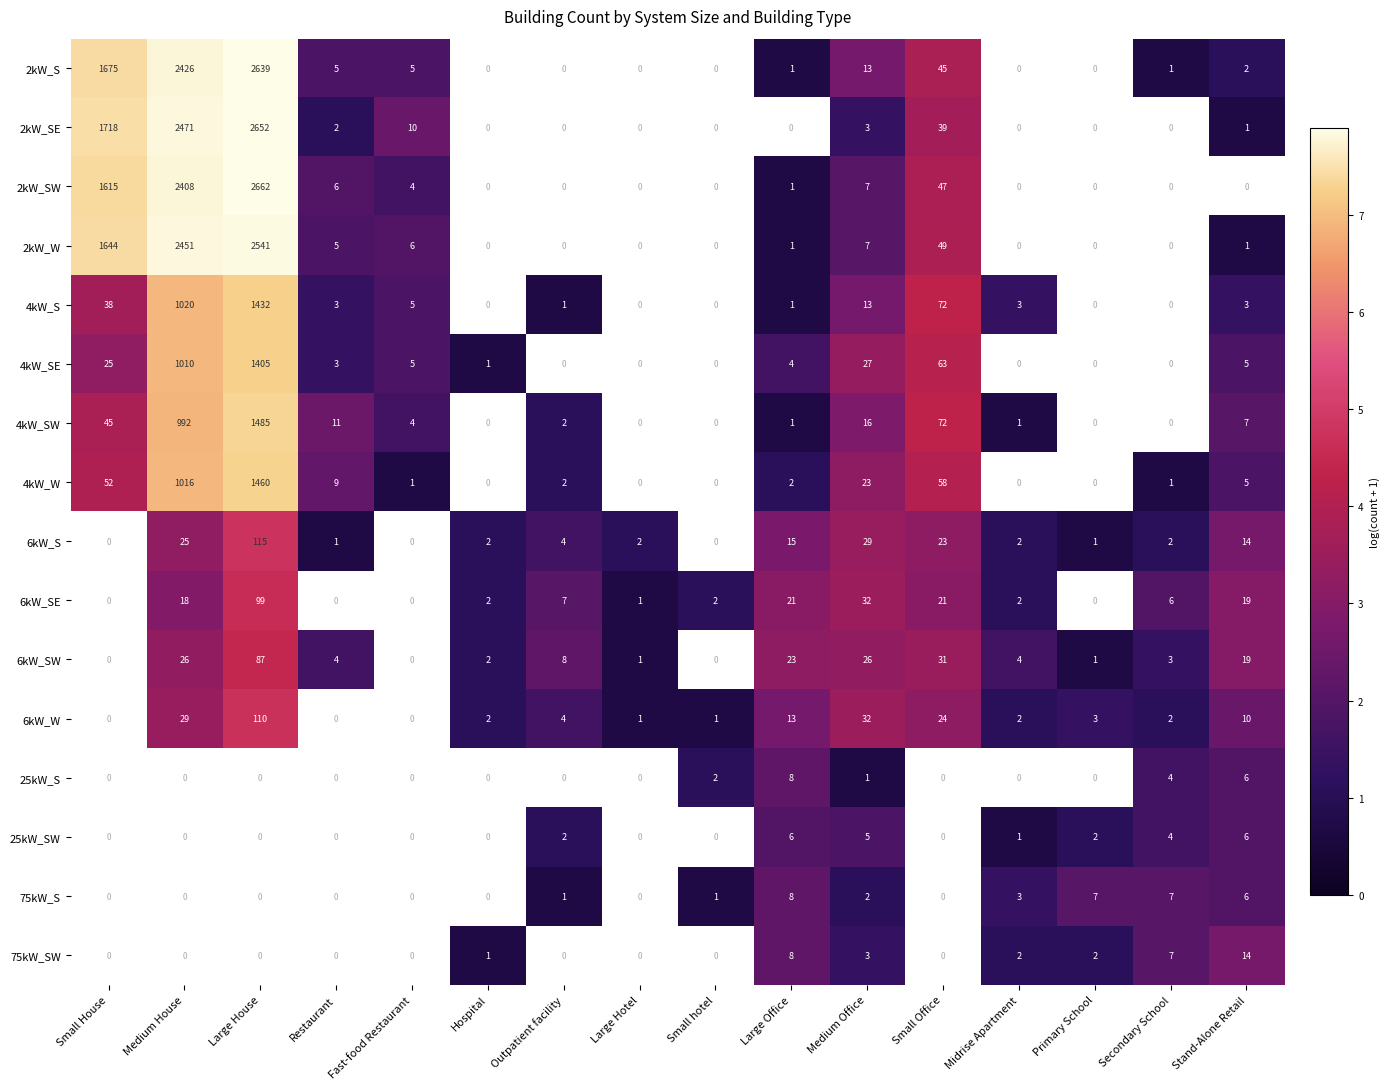

What is the sum of the 6kW_W values at Outpatient facility and Large House?

114